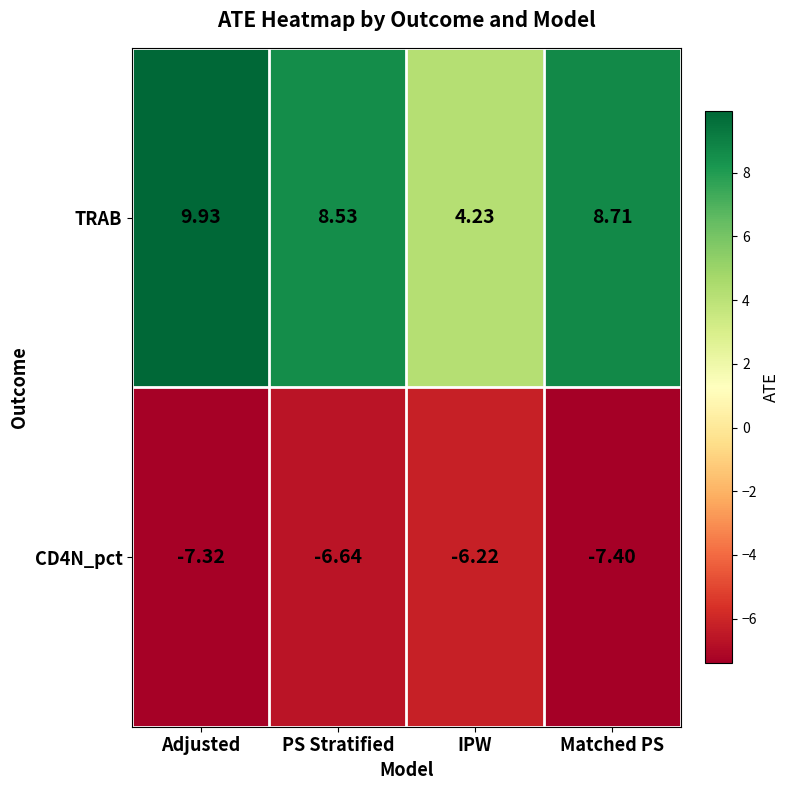

Count the number of categories in the chart.

4